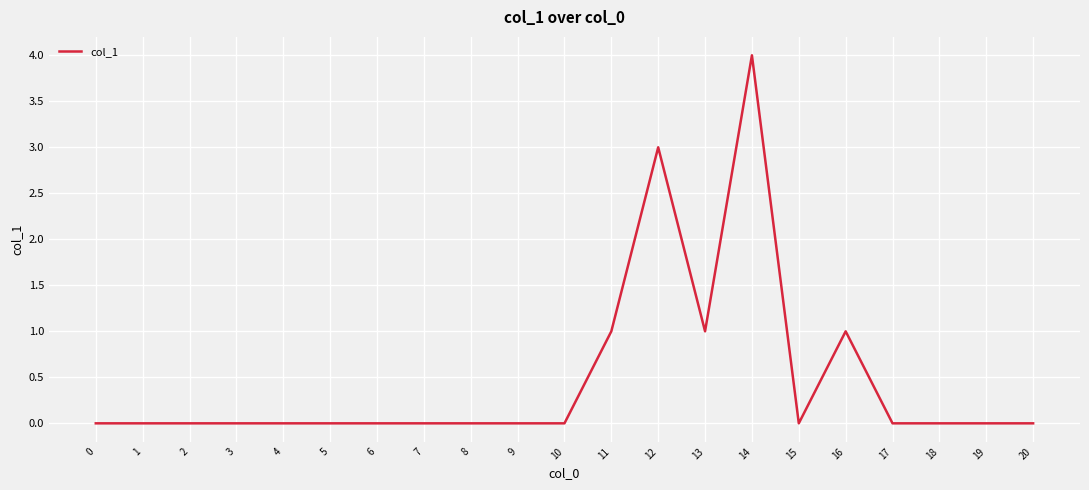

What is the maximum value shown in the chart?

4